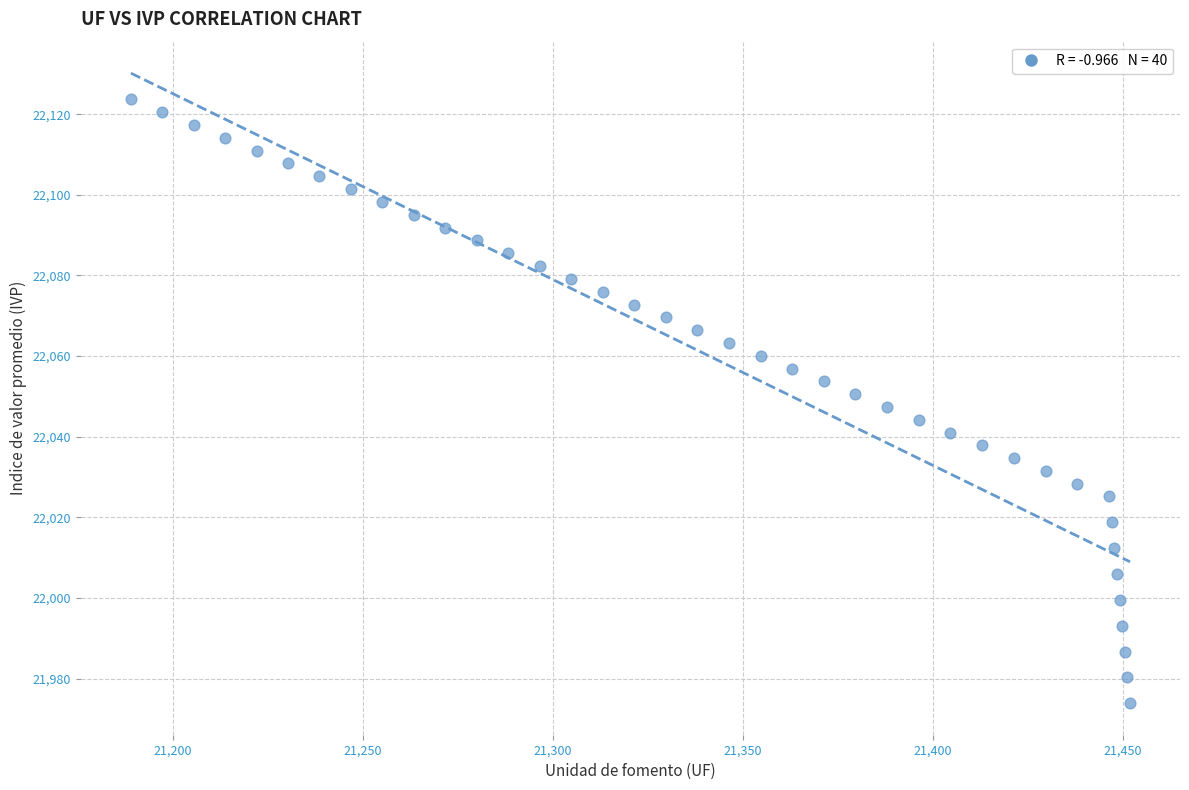

What is the range of Y values (max minus min)?

149.8